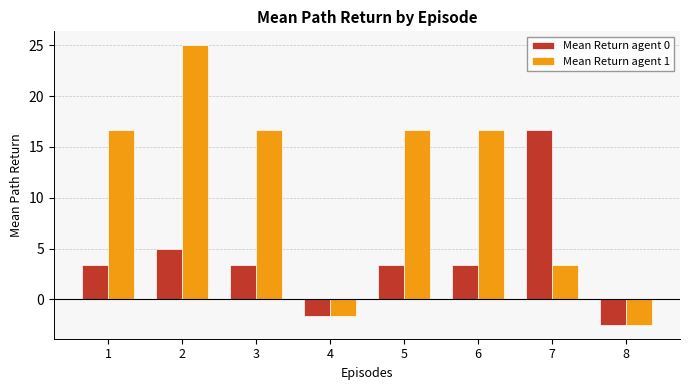

The Mean Return agent 0 series shows 16.7 at 7. True or false?

True